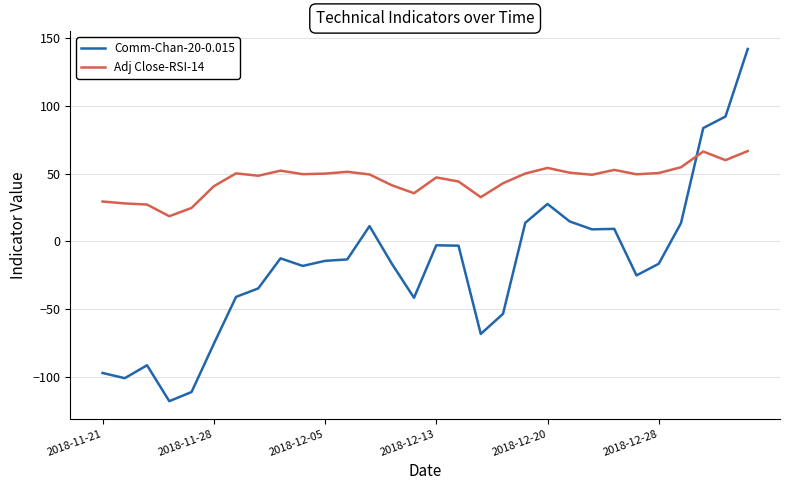

List the series in order of their overall mean, highest first.

Adj Close-RSI-14, Comm-Chan-20-0.015